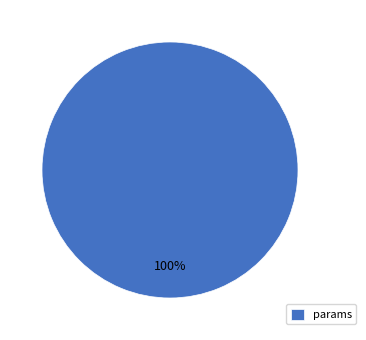

Rank the categories by value from highest to lowest.

params